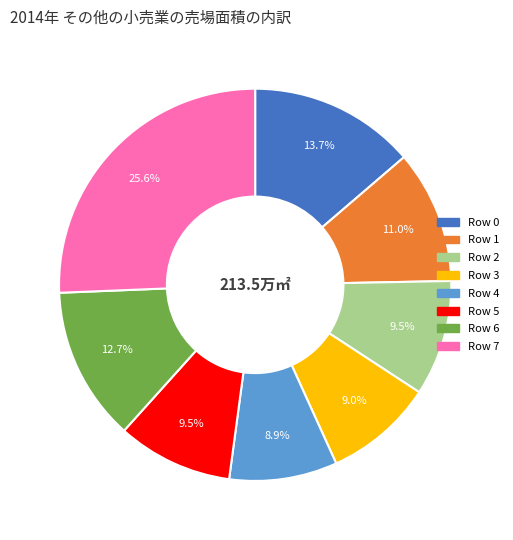

Is it true that Row 7 is 20% of the pie?

False